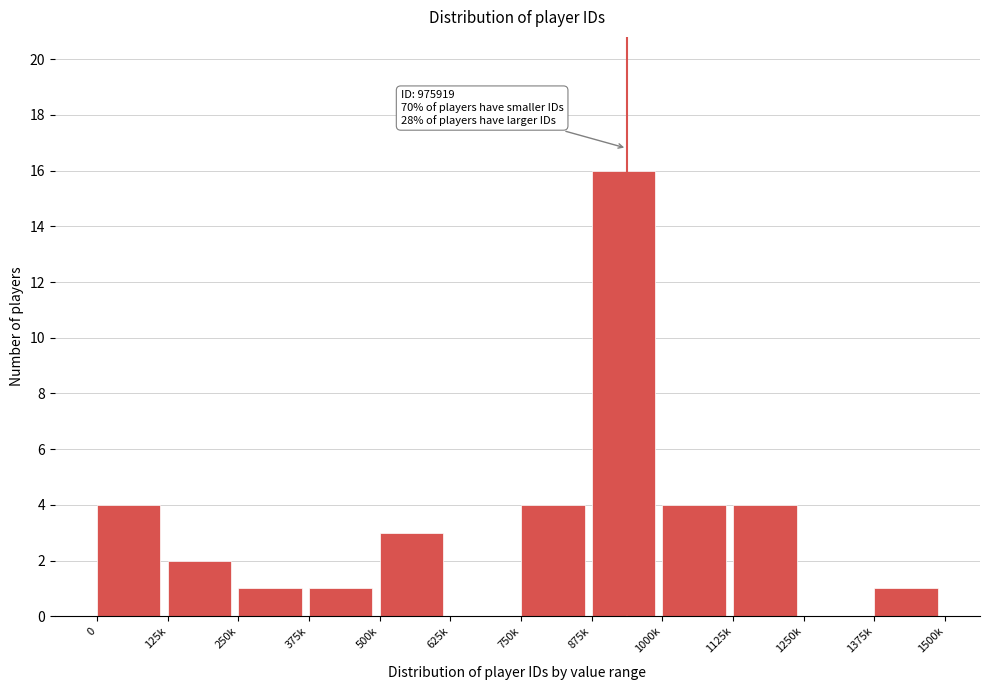

Reading left to right, list all the values displayed in this chart.

0=4	125k=2	250k=1	375k=1	500k=3	625k=0	750k=4	875k=16	1000k=4	1125k=4	1250k=0	1375k=1